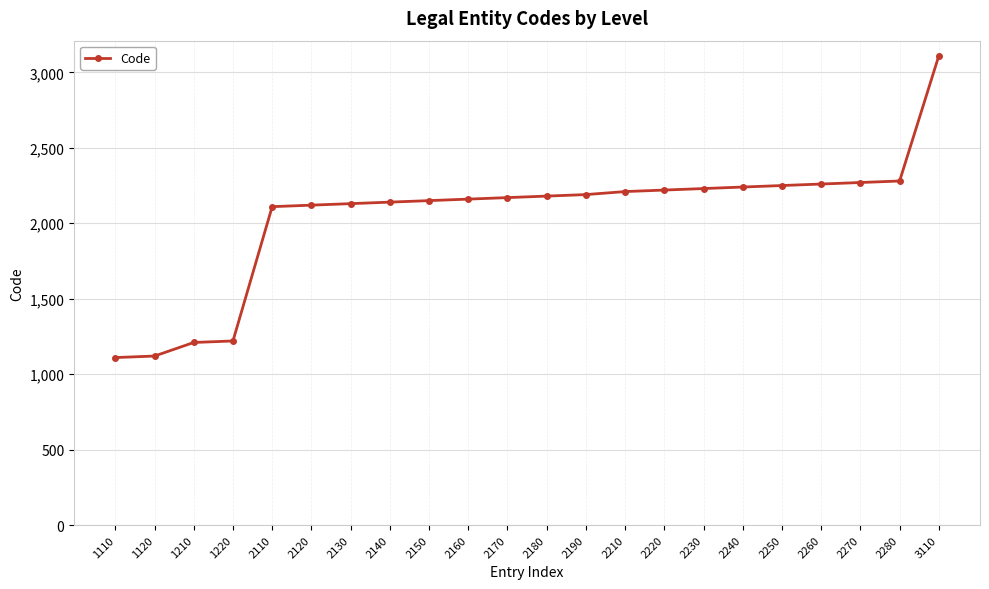

What is the change in value from 1120 to 2140?

+1020